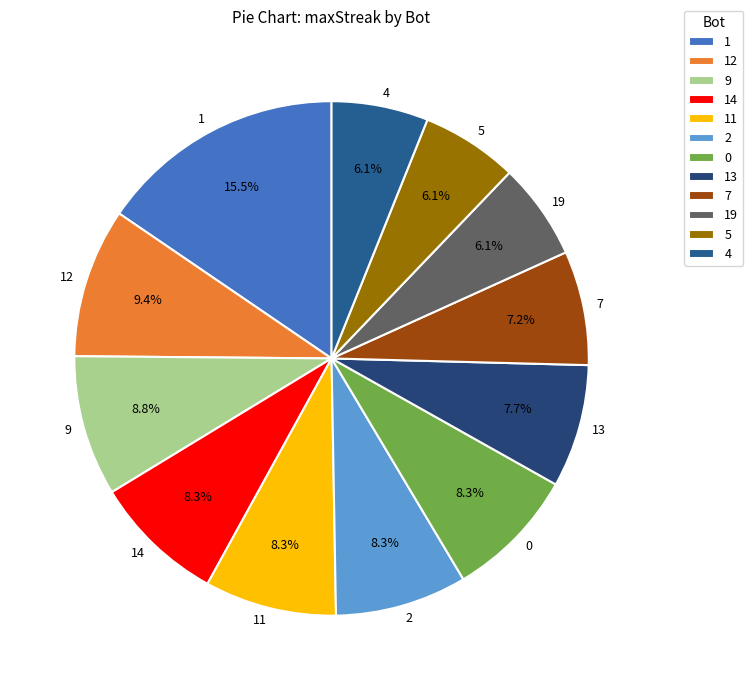

The 9 slice represents 15% of the pie. True or false?

False